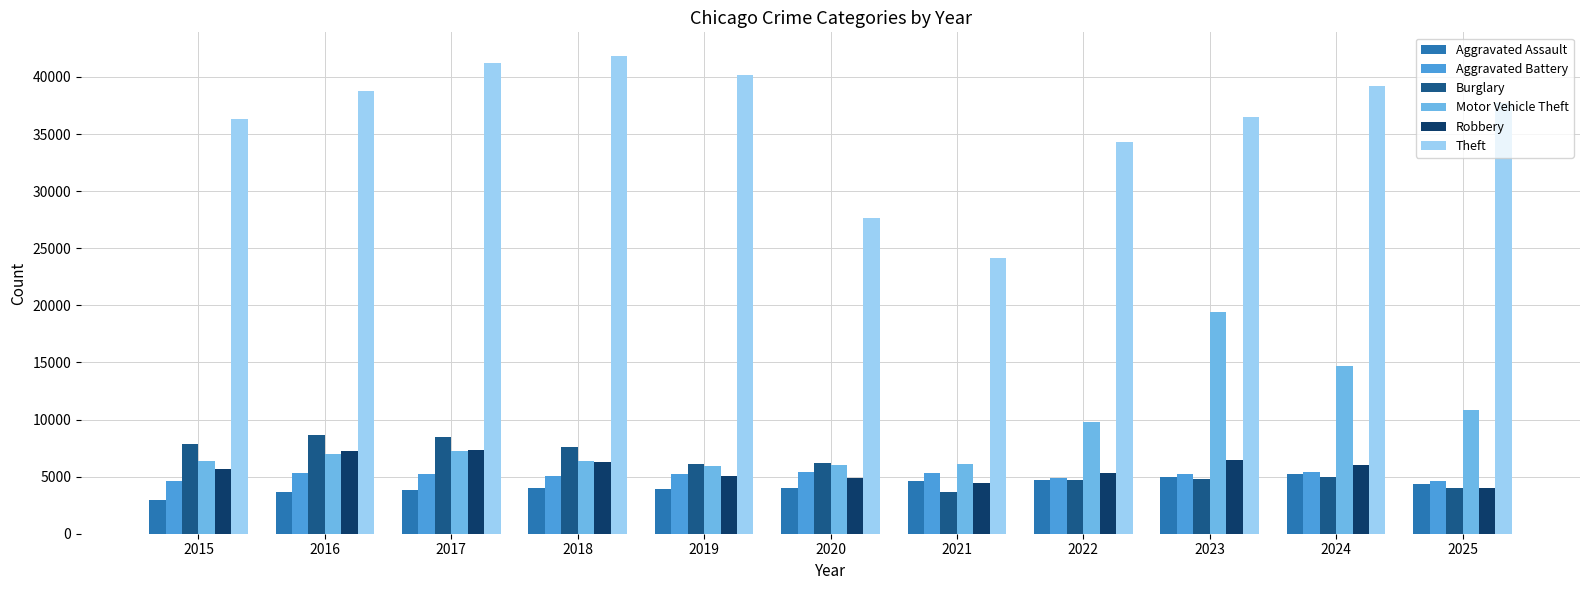

At which label is Theft closest to 32991?

2022